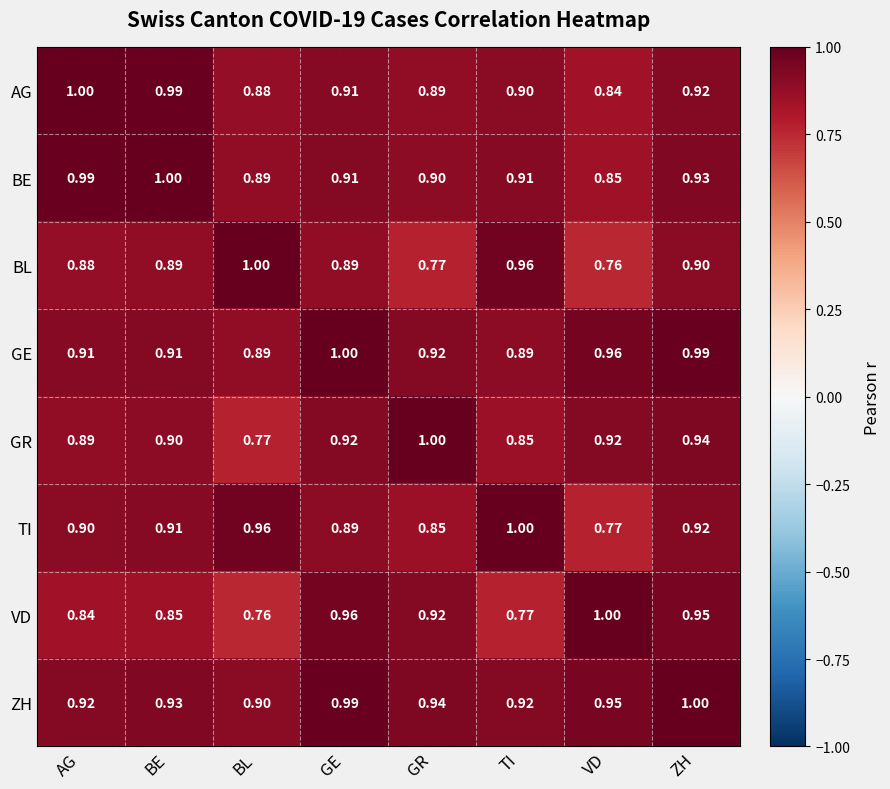

Where is VD nearest to the value 0?

BL